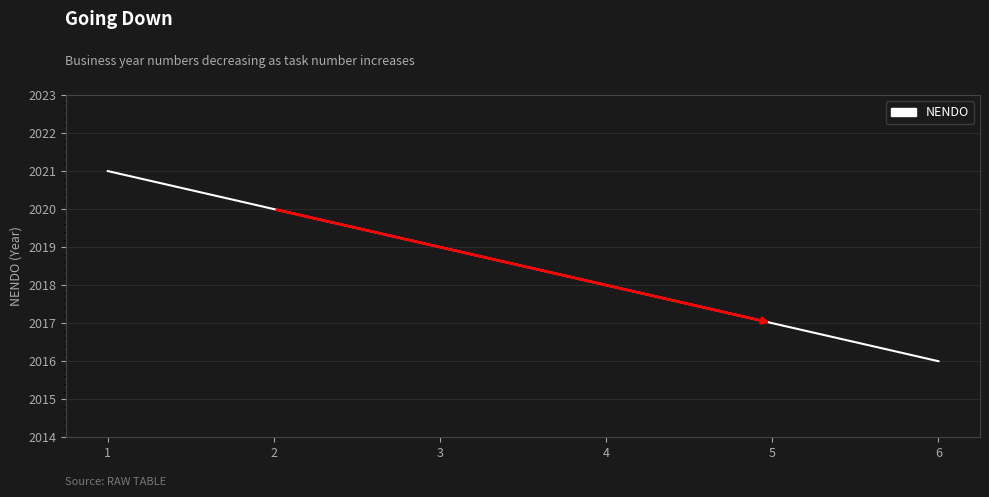

True or false: there are more than 1 points higher than both neighbors.

False